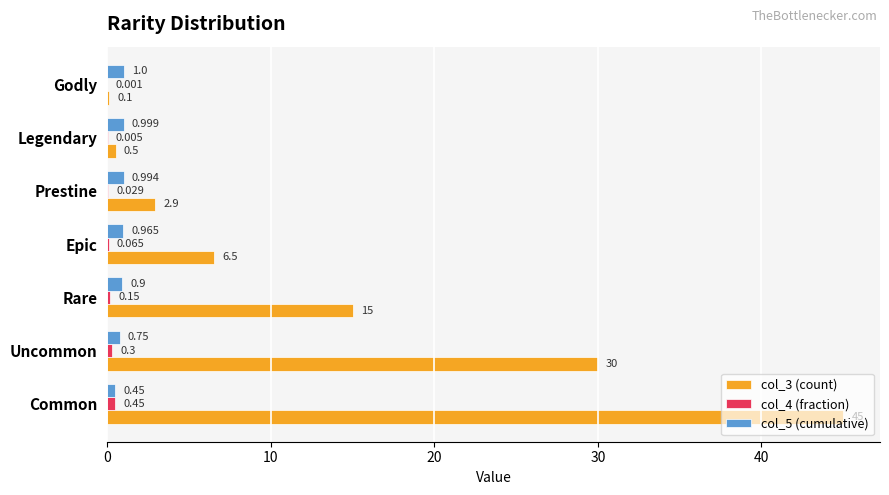

At which category is the sum across all series the highest?

Common